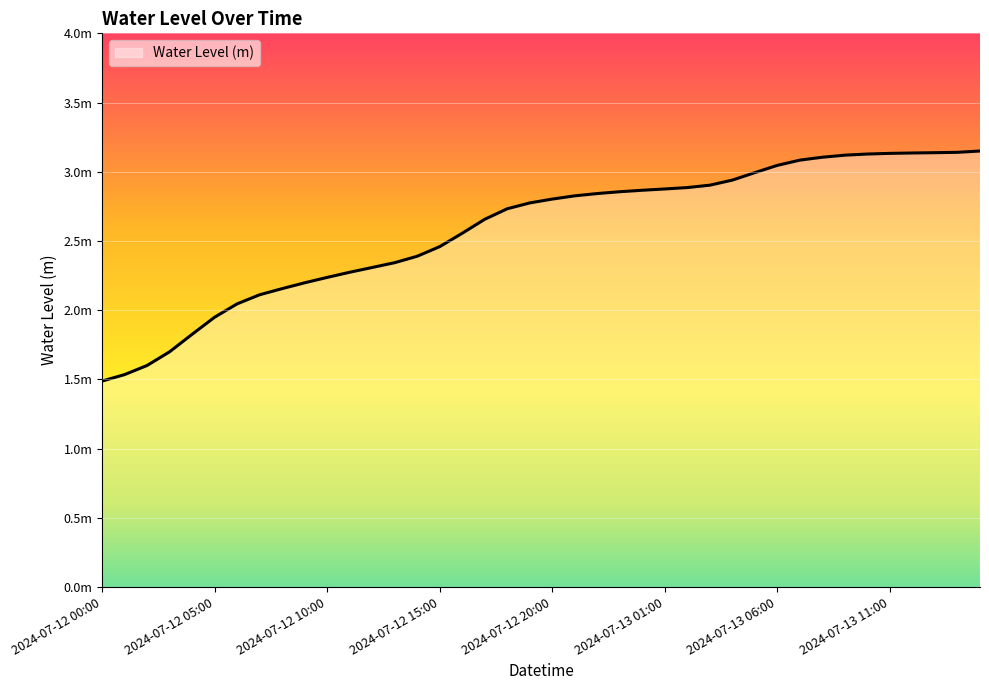

Which label corresponds to the largest value in the chart?

2024-07-13 15:00